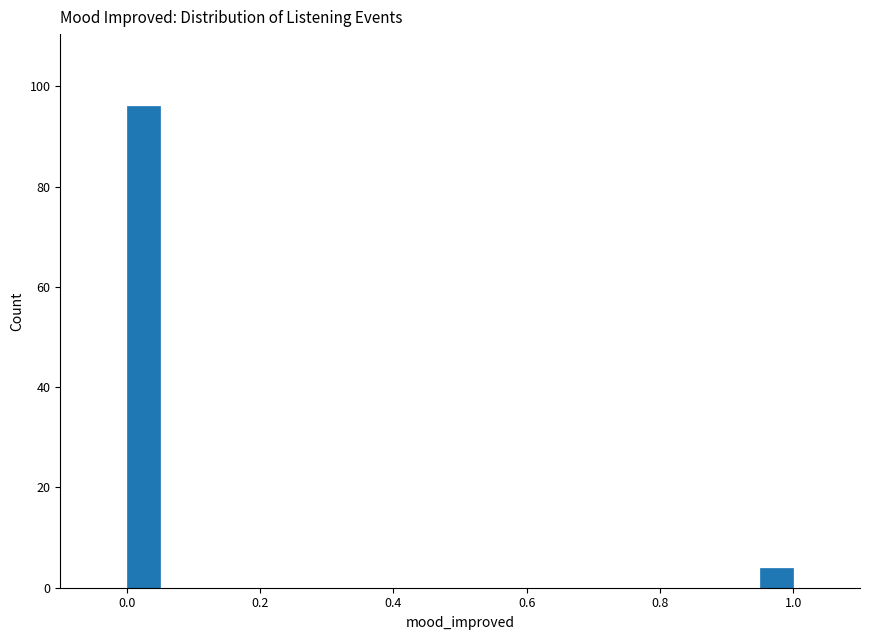

Read against the x-axis, roughly where is the centre of the tallest bar?

0.02